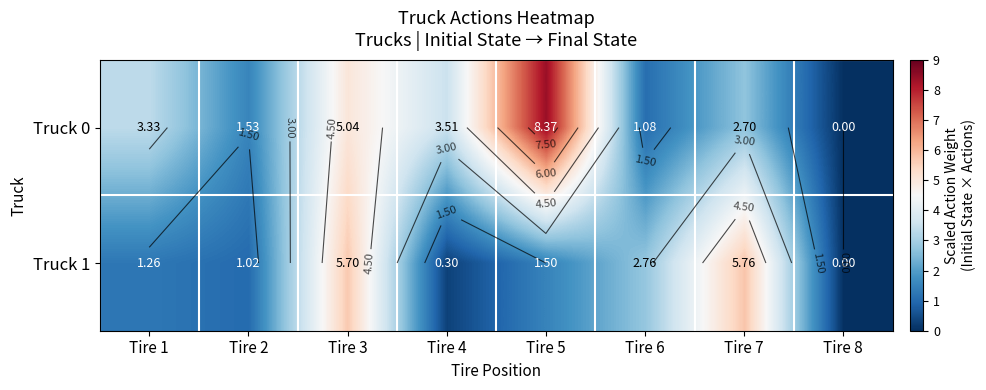

How many data points does each series have?

8